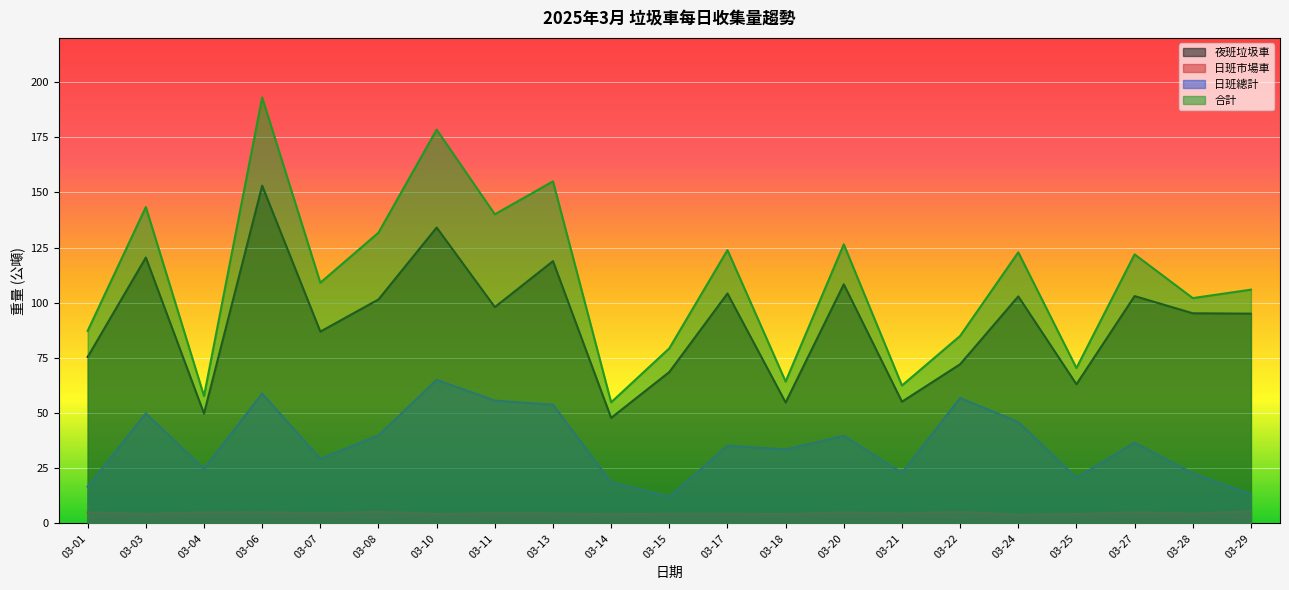

At which label does 日班市場車 reach its peak?

03-29